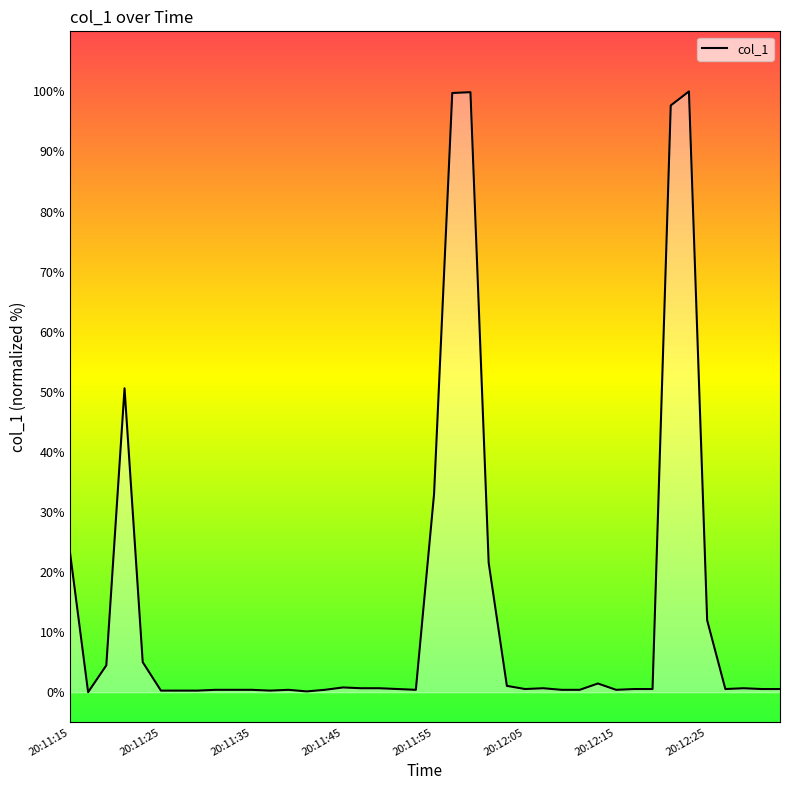

What is the maximum value shown in the chart?

100.0